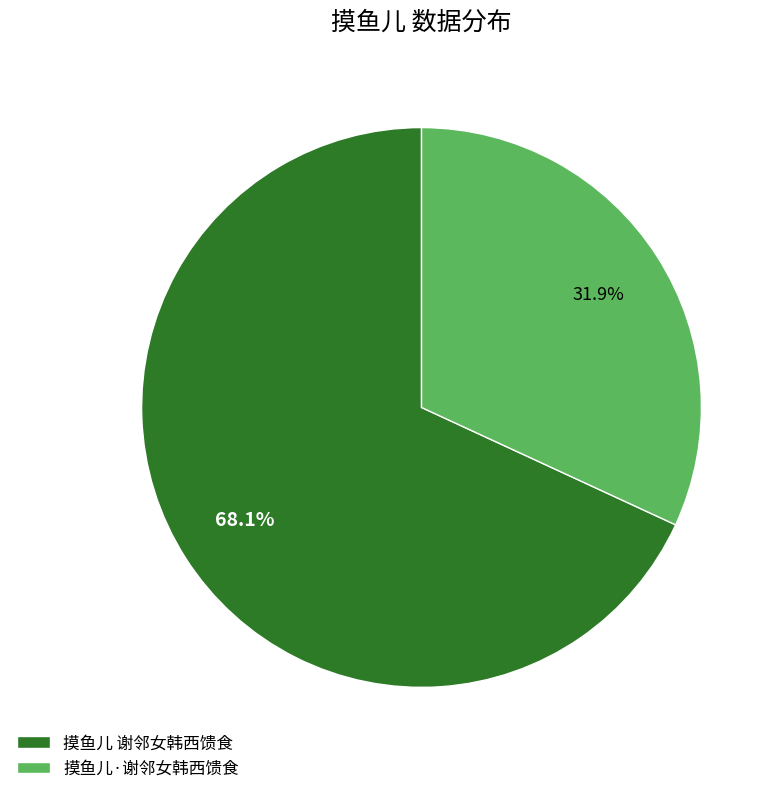

Does 摸鱼儿 谢邻女韩西馈食 represent more than half of the total?

Yes